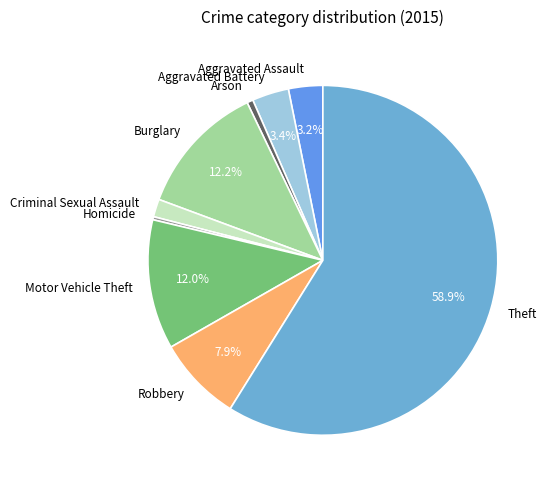

To the nearest percent, what percentage of the pie is Aggravated Battery?

3%